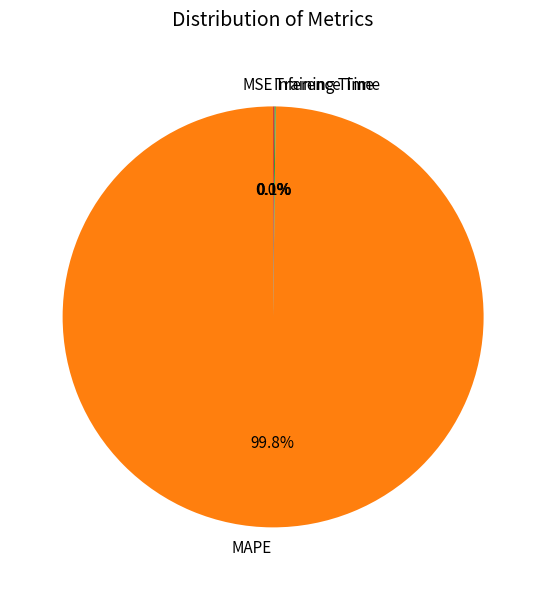

Which slice is the largest?

MAPE